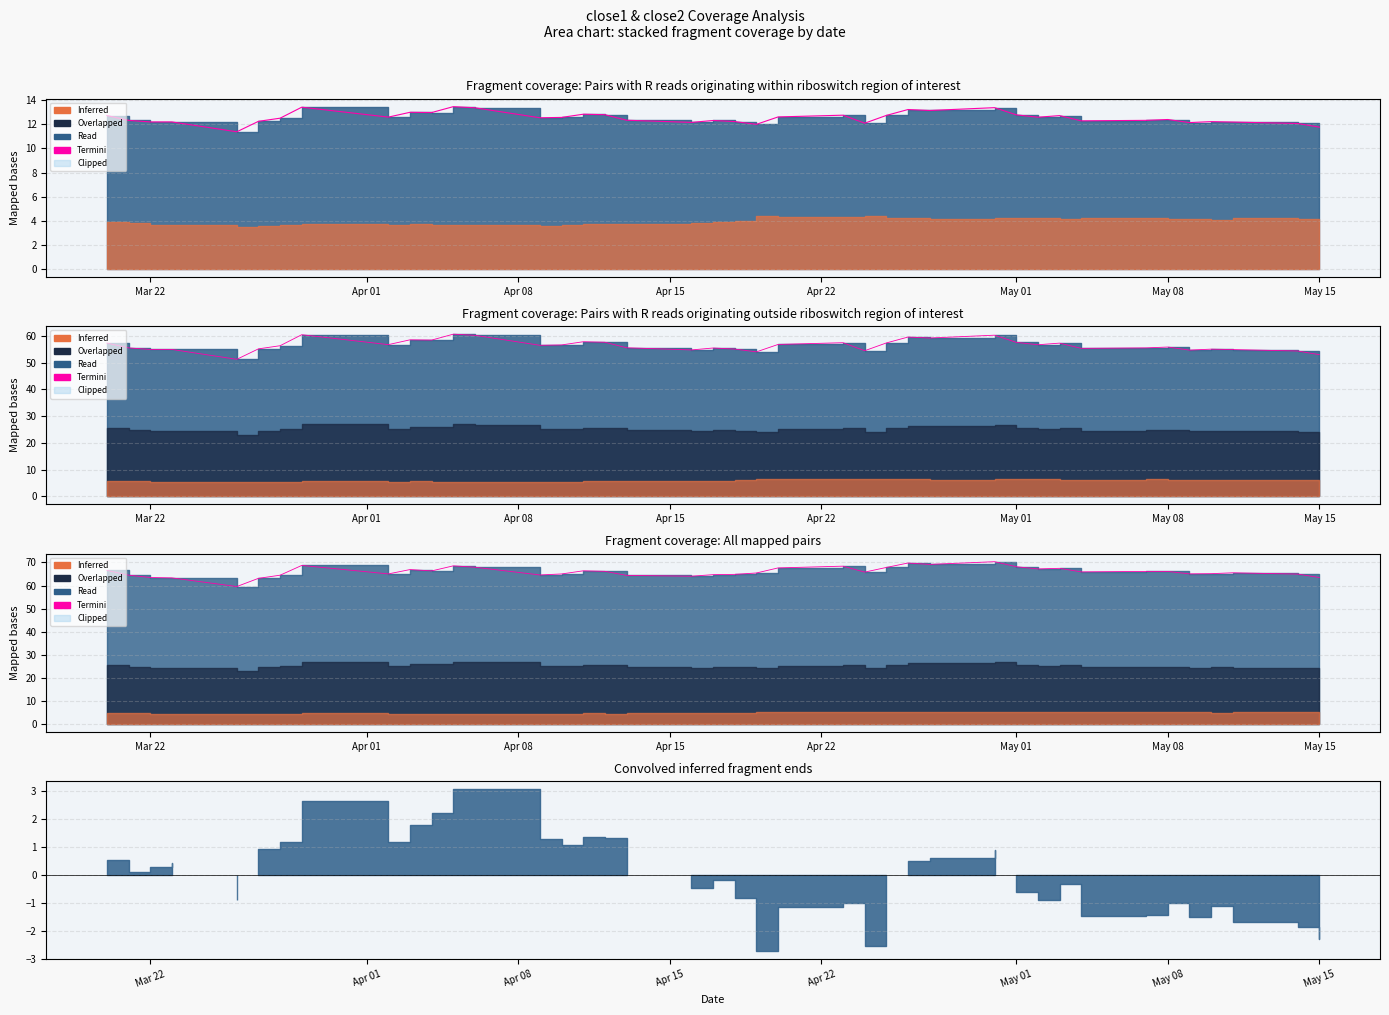

Is it true that the value at May 08 is 66.1?

True